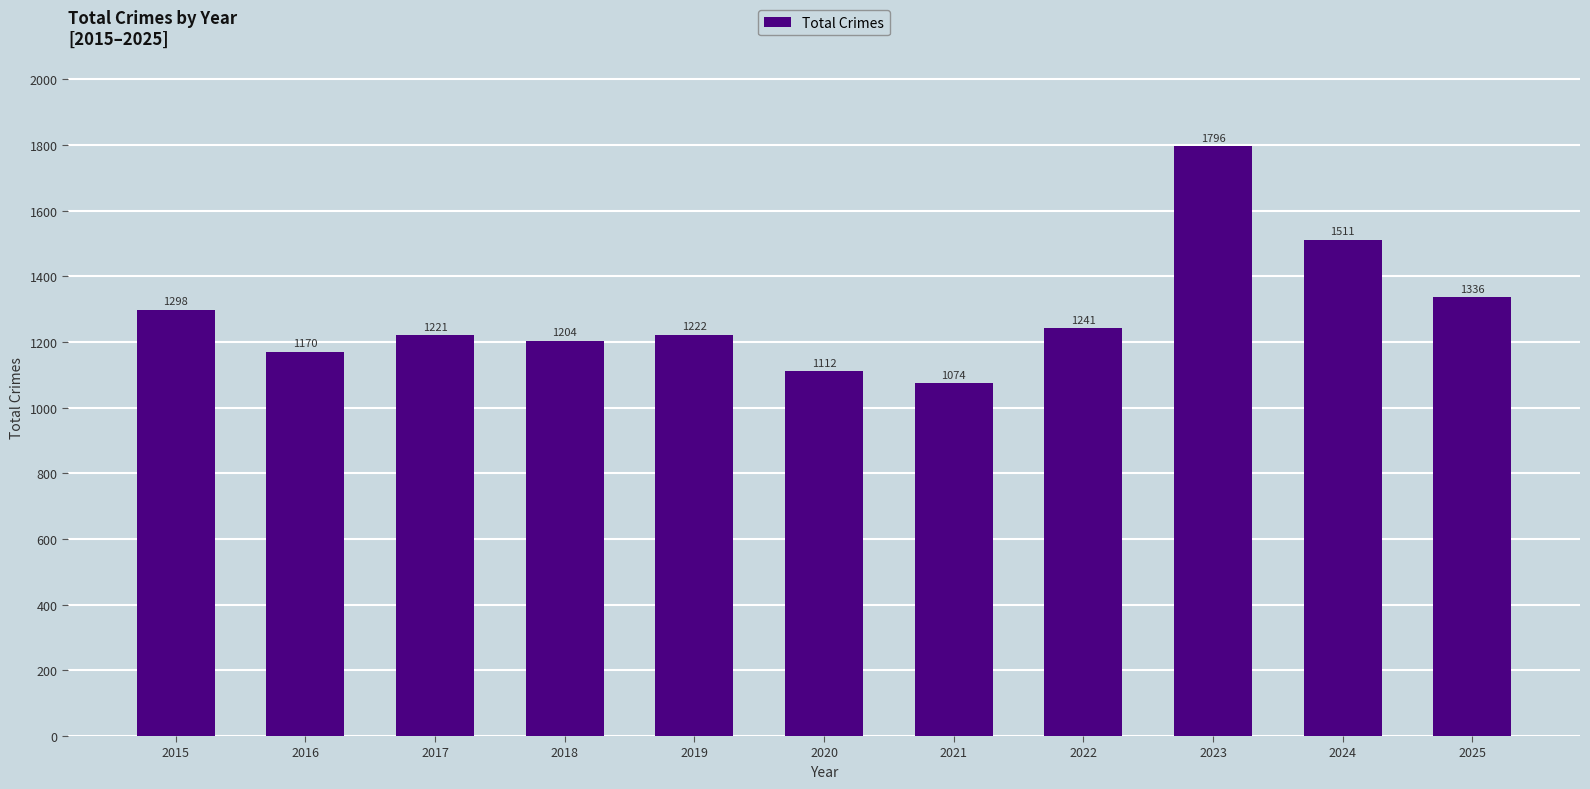

True or false: the data shows 1204 at 2018.

True